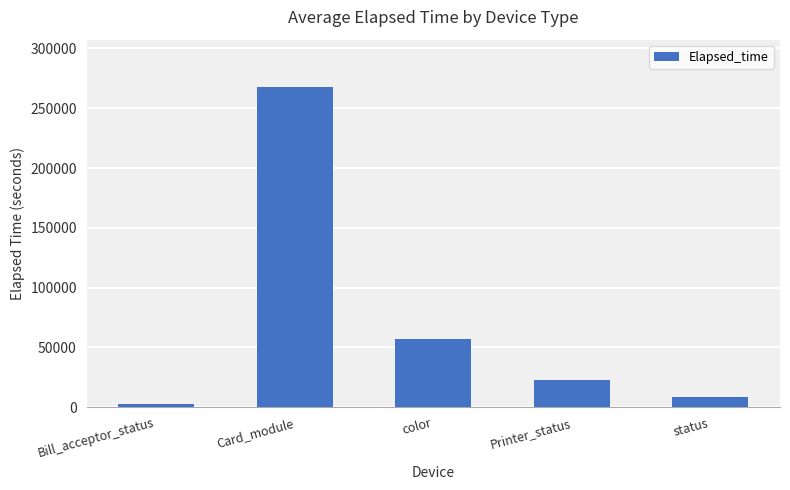

Rank the categories by value from highest to lowest.

Card_module, color, Printer_status, status, Bill_acceptor_status